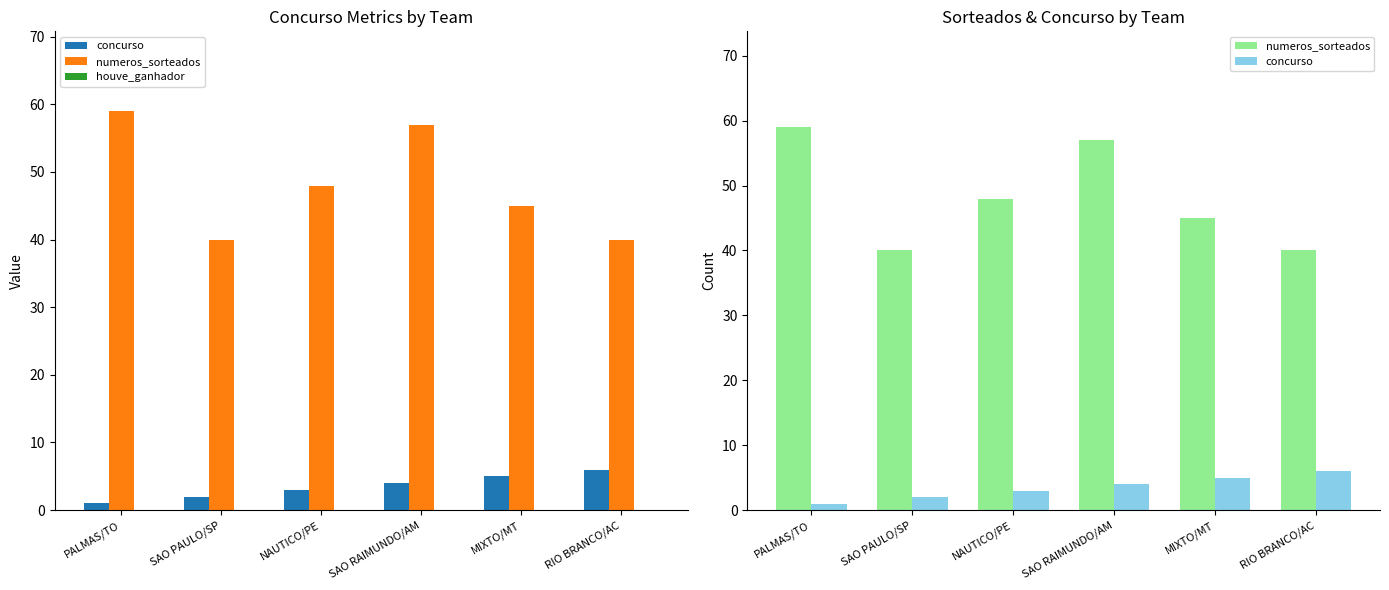

Rank the series at NAUTICO/PE from highest to lowest value.

numeros_sorteados, concurso, houve_ganhador